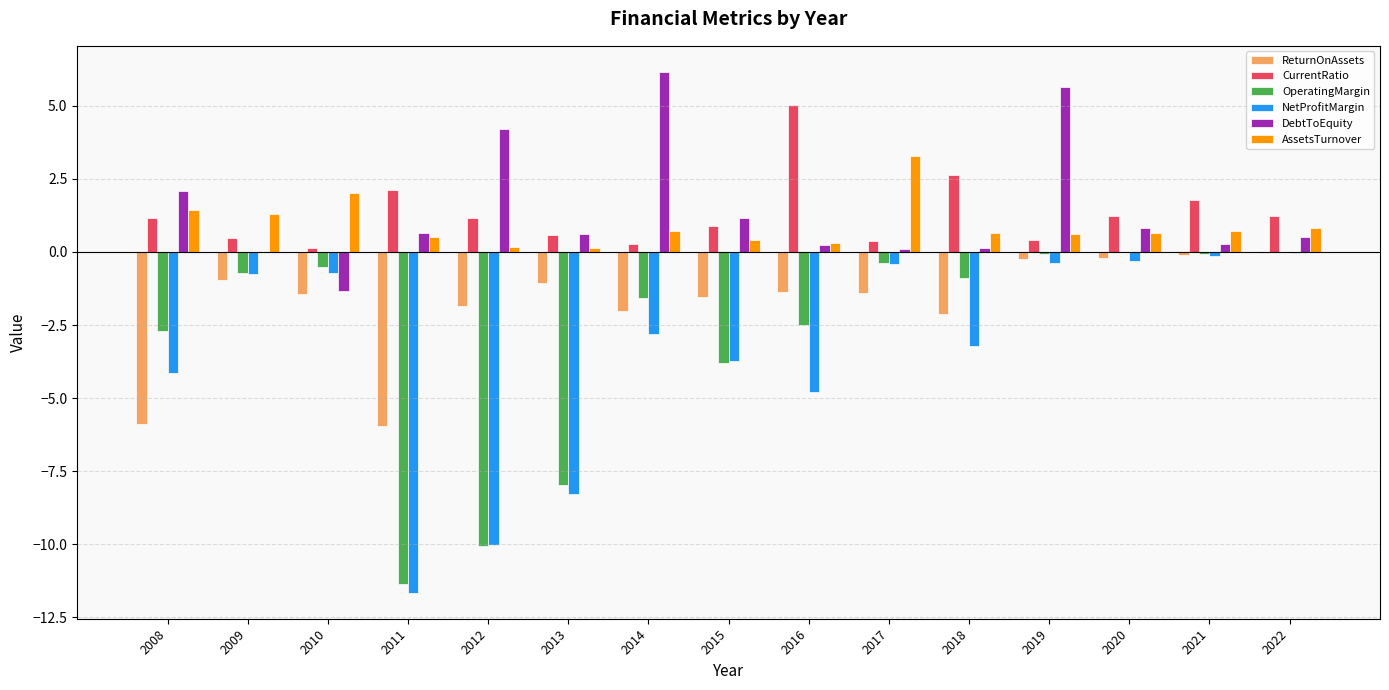

What are all the series names shown in the legend?

ReturnOnAssets, CurrentRatio, OperatingMargin, NetProfitMargin, DebtToEquity, AssetsTurnover